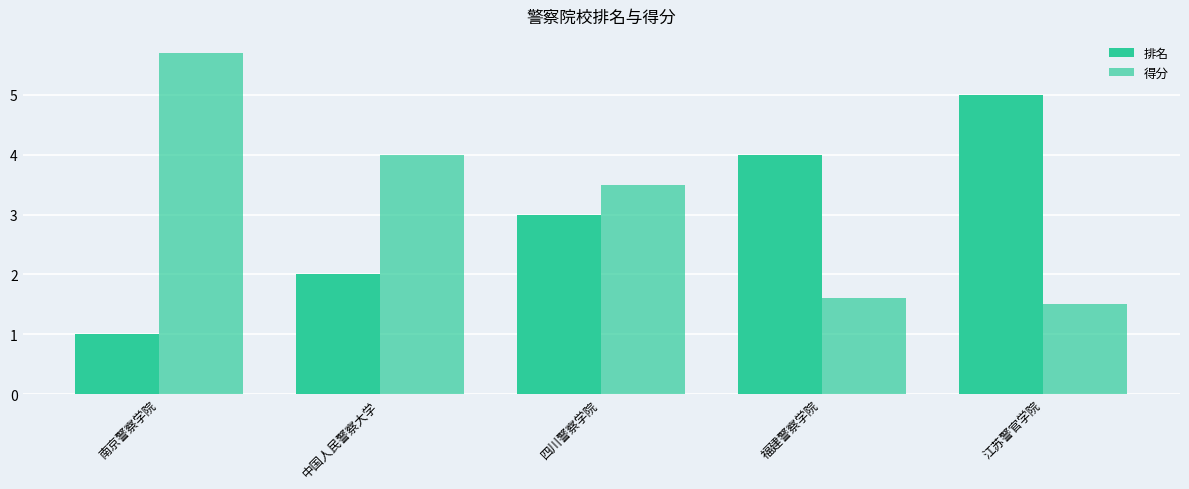

What is the approximate value of 得分 at 江苏警官学院?

1.5